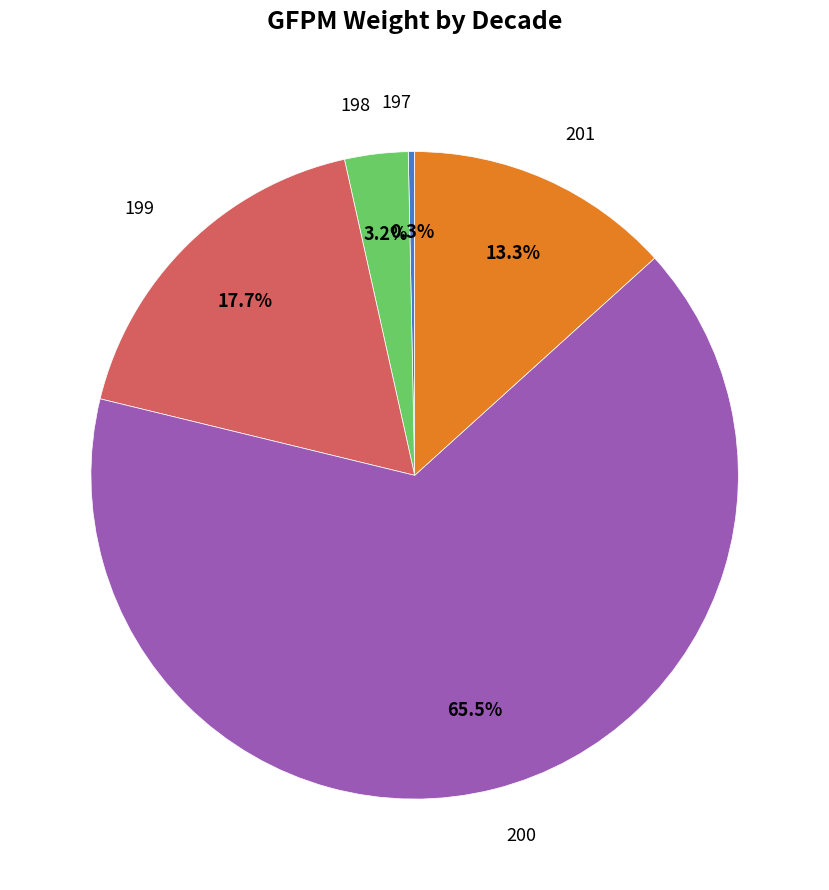

Does any single category account for the majority?

Yes